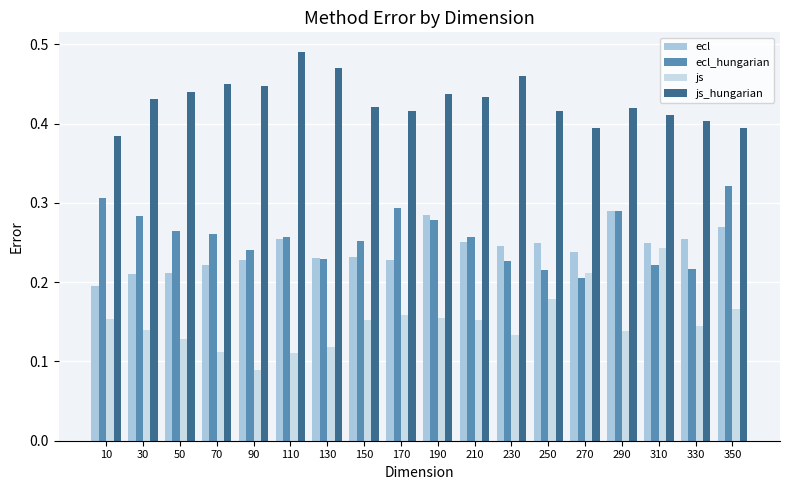

Which has a higher value, 350 or 130?

350